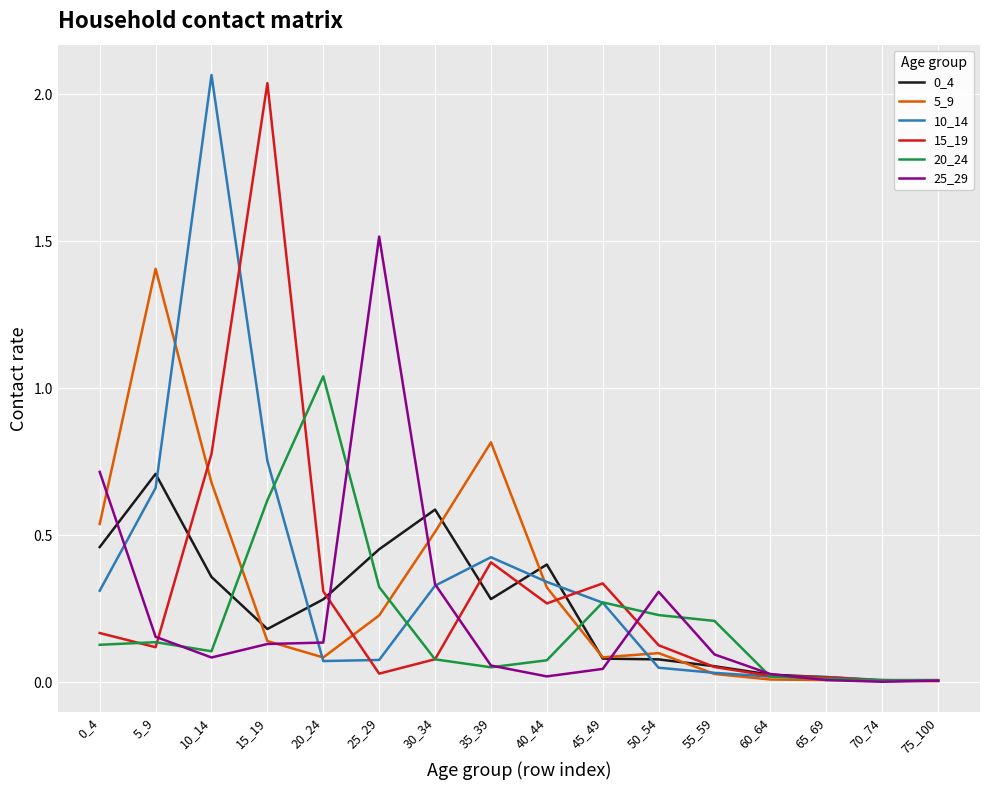

Which category has the highest value in the 20_24 series?

20_24